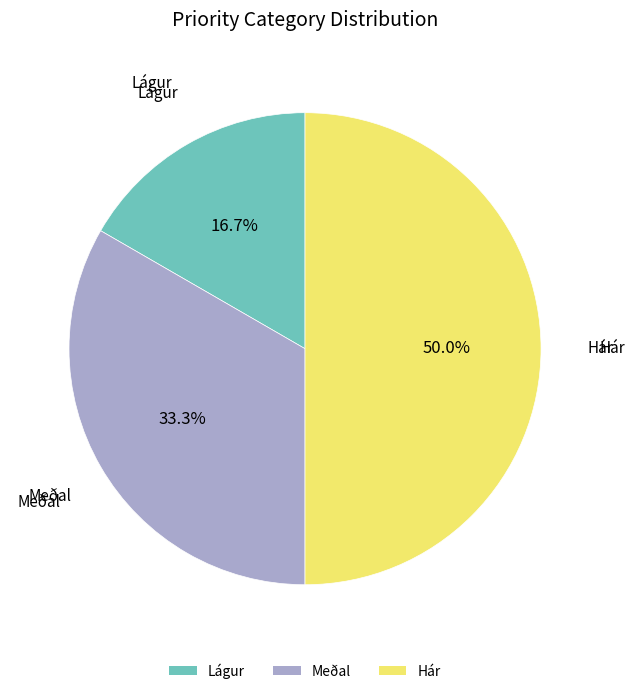

What is the ratio of the value at Lágur to the value at Hár?

0.3